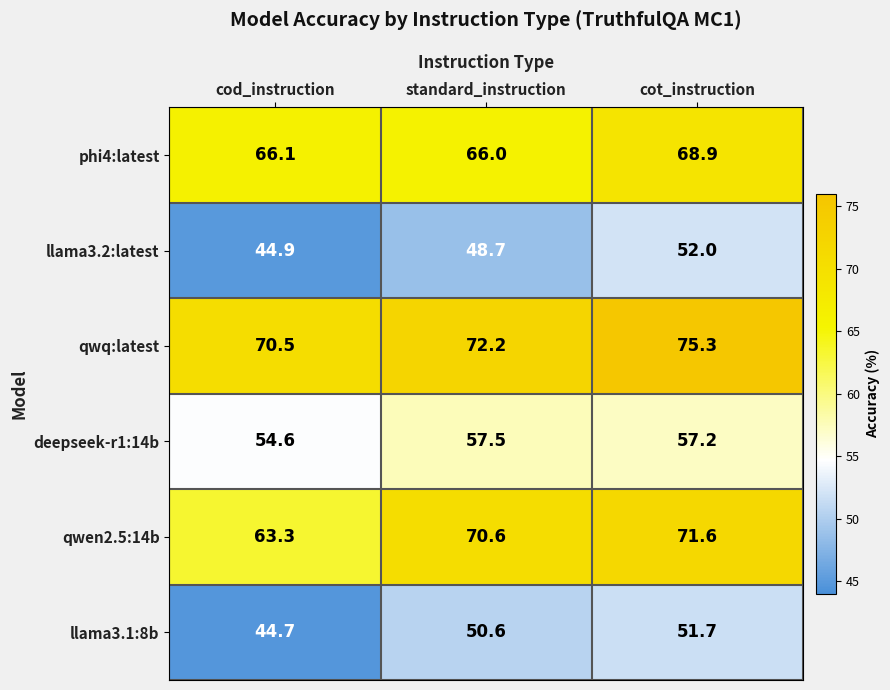

Which series has the widest spread of values?

qwen2.5:14b